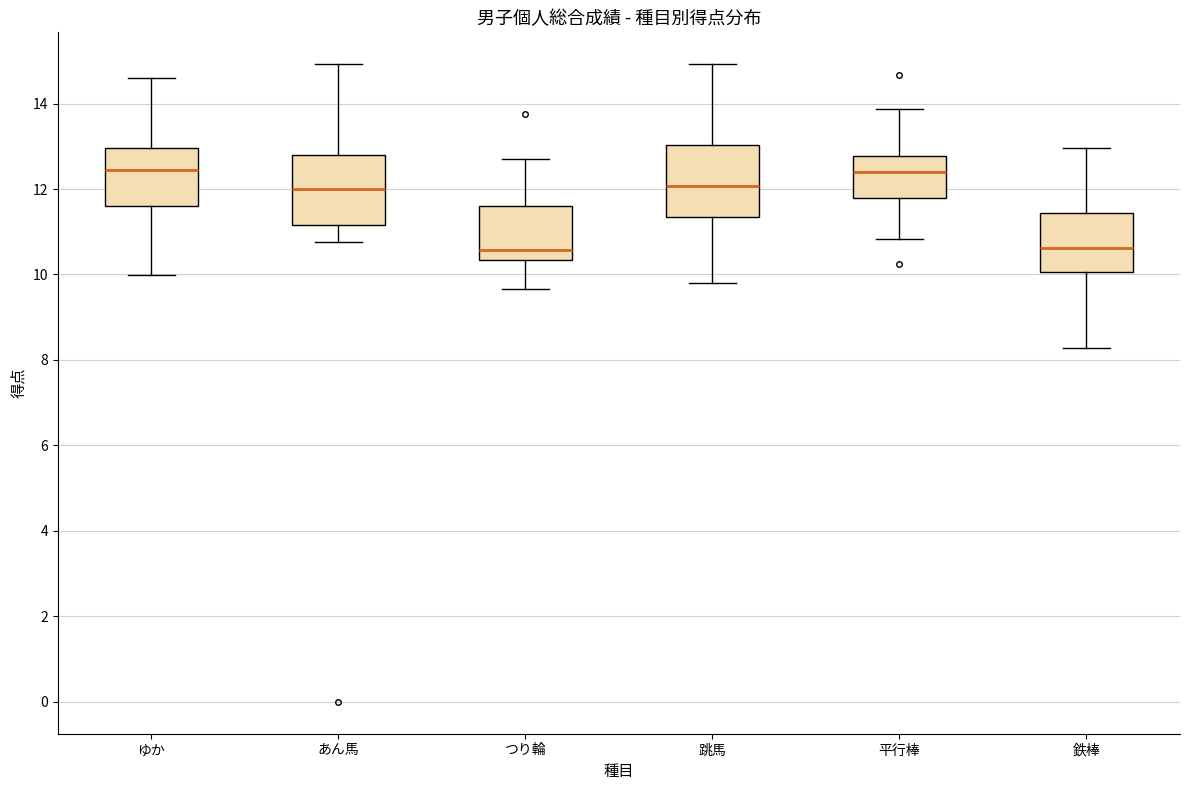

Reading left to right, read every box against the y-axis: the position of its median line, the range the box covers, and the ends of its whiskers. The values are not printed on the chart, so give them approximately, as read against the axis.

ゆか: median 12.4, box 11.6 to 13.0, whiskers 10.0 to 14.6
あん馬: median 12.0, box 11.2 to 12.8, whiskers 10.8 to 15.0
つり輪: median 10.6, box 10.4 to 11.6, whiskers 9.6 to 12.8
跳馬: median 12.0, box 11.4 to 13.0, whiskers 9.8 to 15.0
平行棒: median 12.4, box 11.8 to 12.8, whiskers 10.8 to 13.8
鉄棒: median 10.6, box 10.0 to 11.4, whiskers 8.2 to 13.0